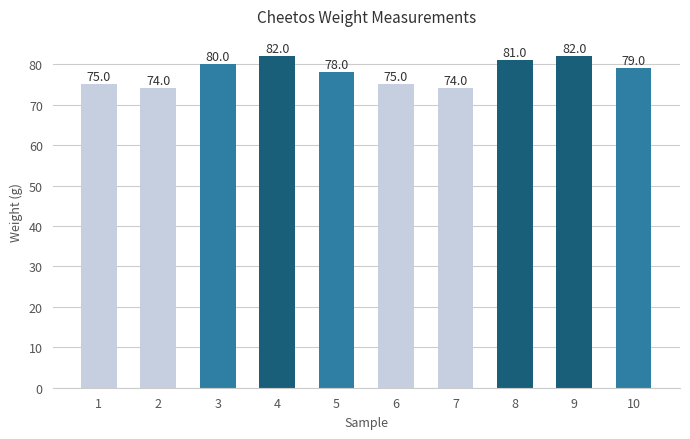

Count the number of data series in this chart.

1